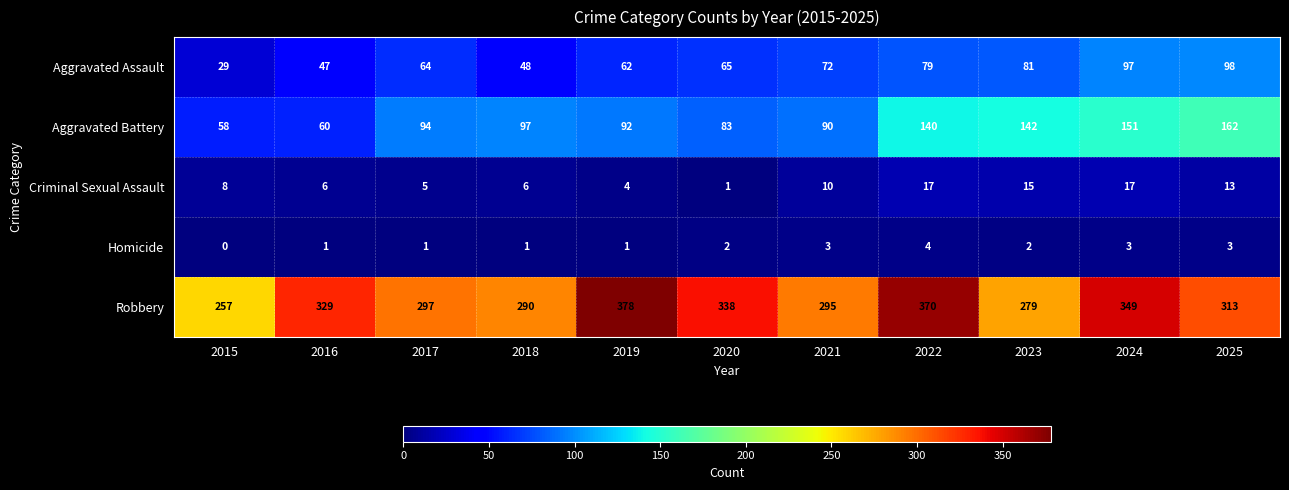

Which label corresponds to the largest value in the chart?

2019